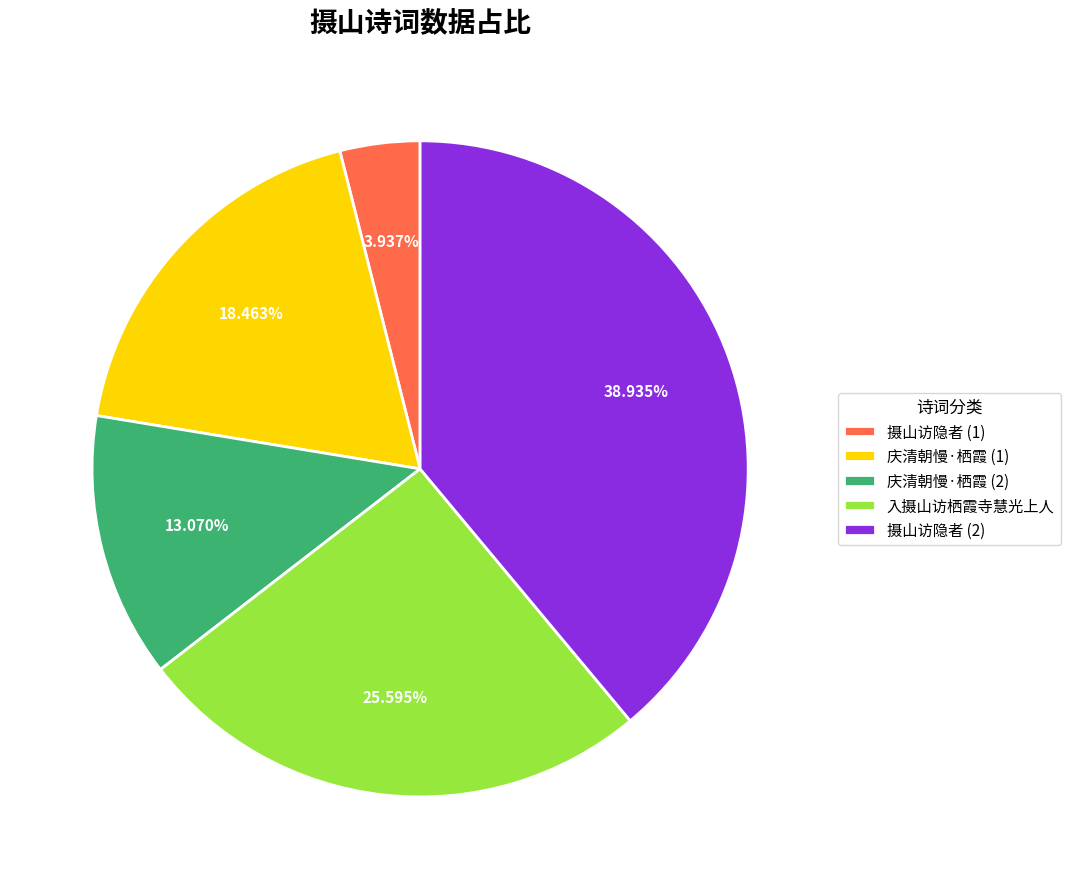

Rank the categories by value from highest to lowest.

摄山访隐者 (2), 入摄山访栖霞寺慧光上人, 庆清朝慢·栖霞 (1), 庆清朝慢·栖霞 (2), 摄山访隐者 (1)